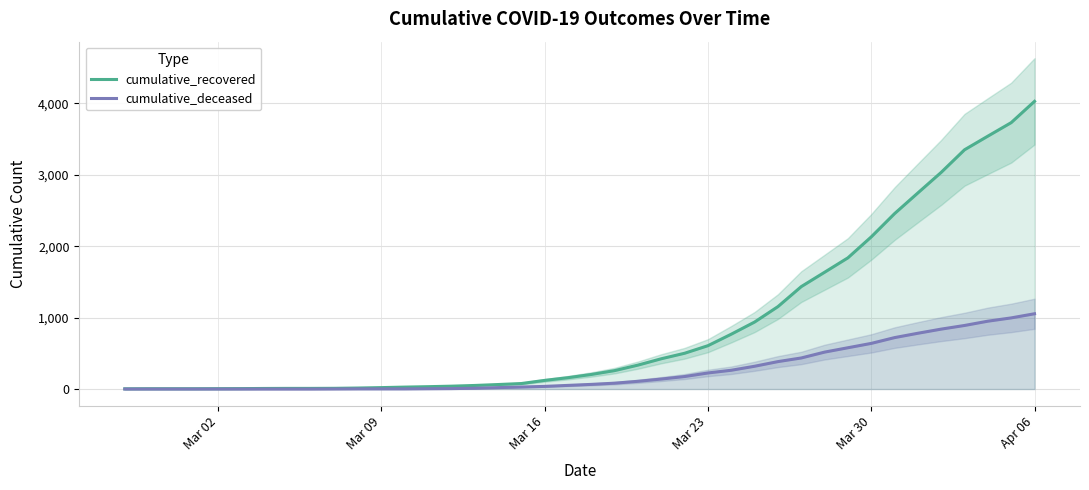

Is this an area chart (filled region under the line)?

No